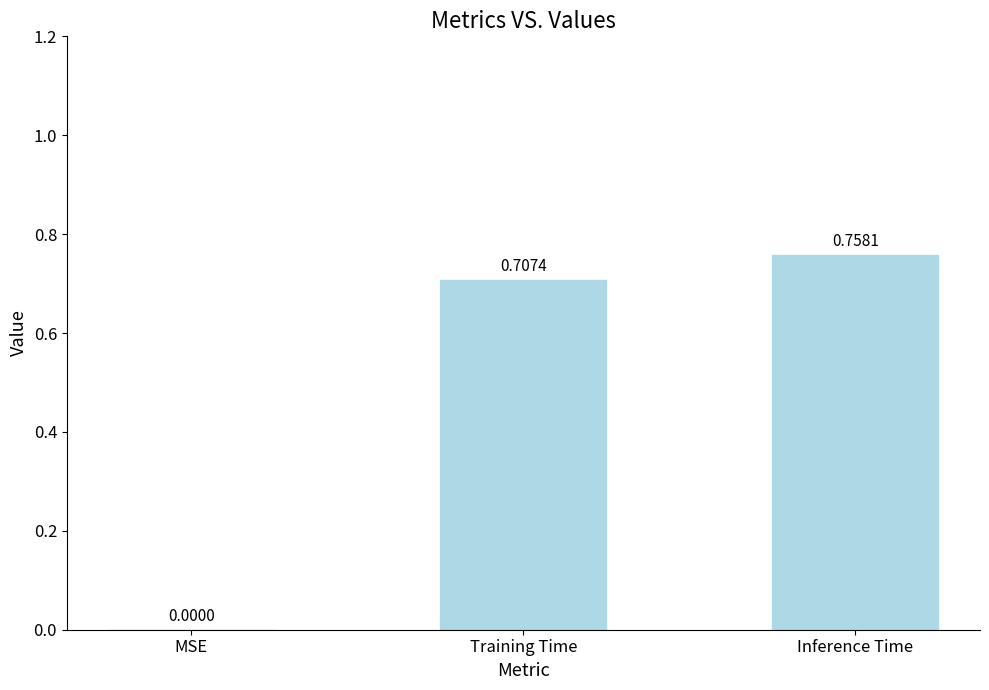

What is the sum of all values?

1.5